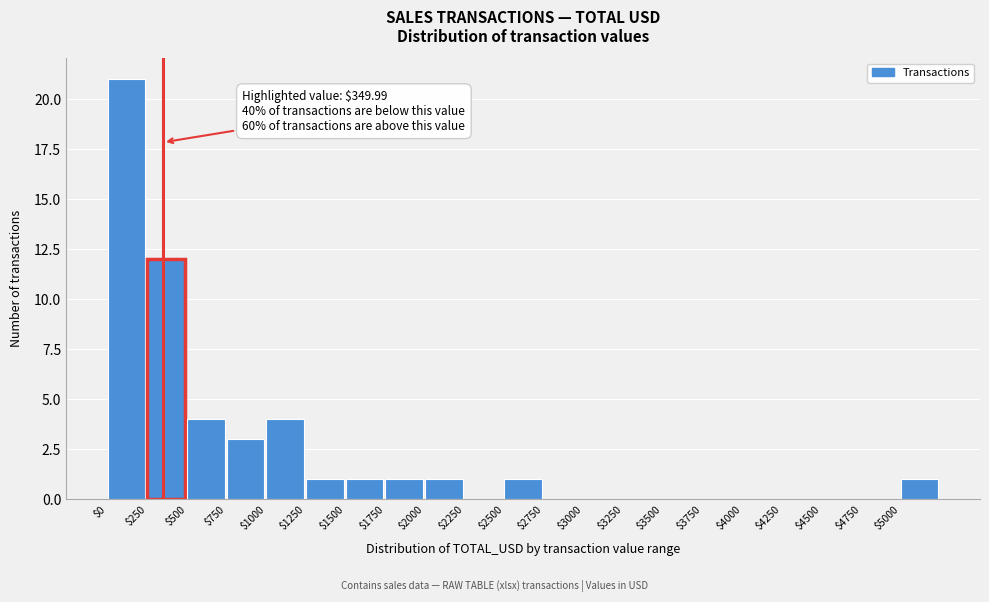

Which range on the x-axis has the tallest bar?

0 to 250